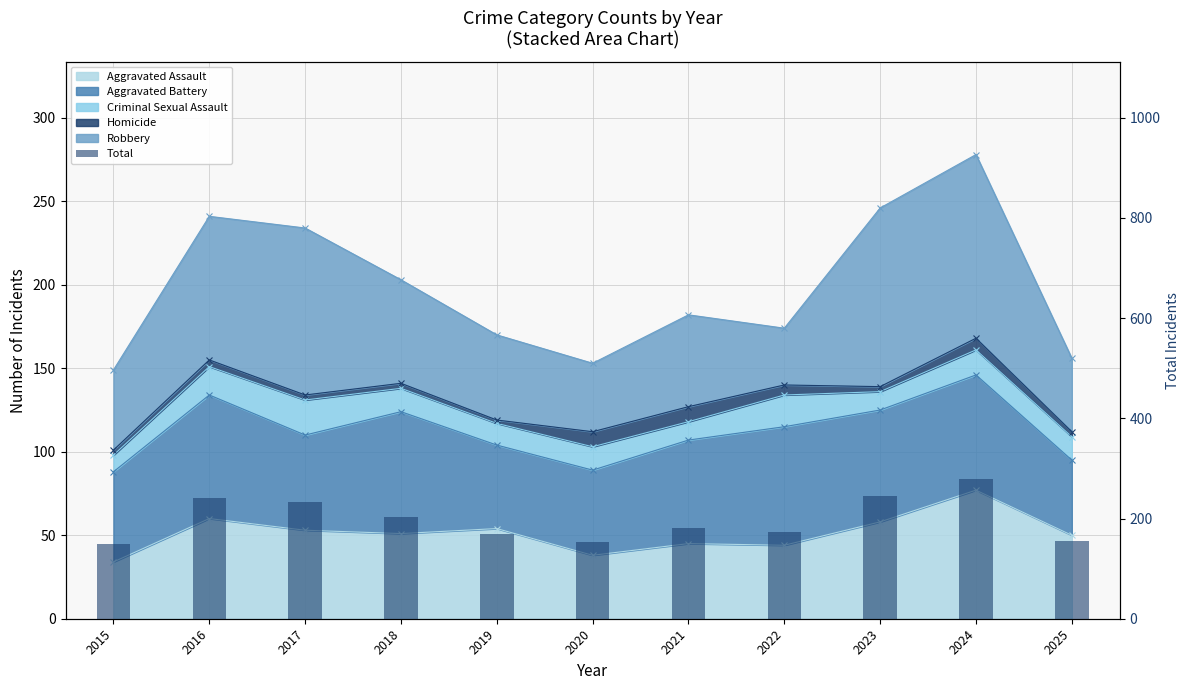

Reading left to right, extract all data points from this chart.

2015=149	2016=241	2017=234	2018=203	2019=170	2020=153	2021=182	2022=174	2023=246	2024=278	2025=156